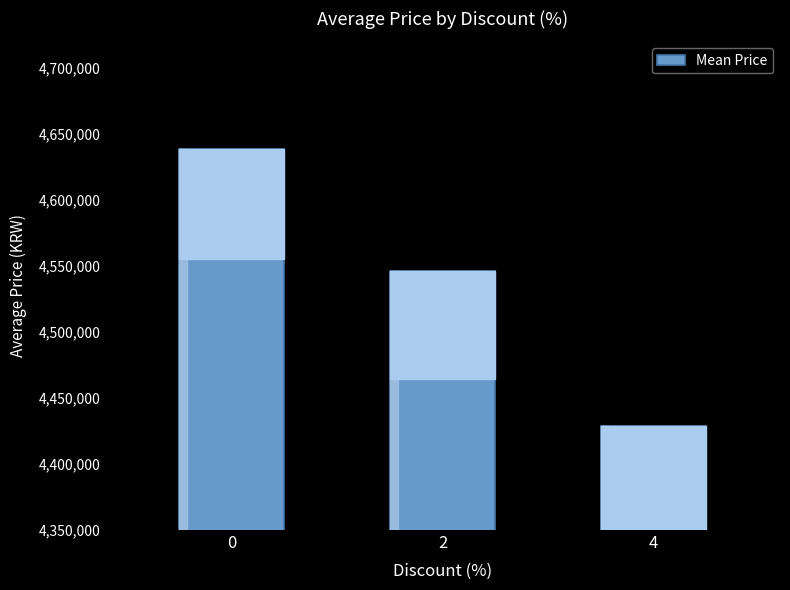

True or false: the data shows 7964109 at 4.

False